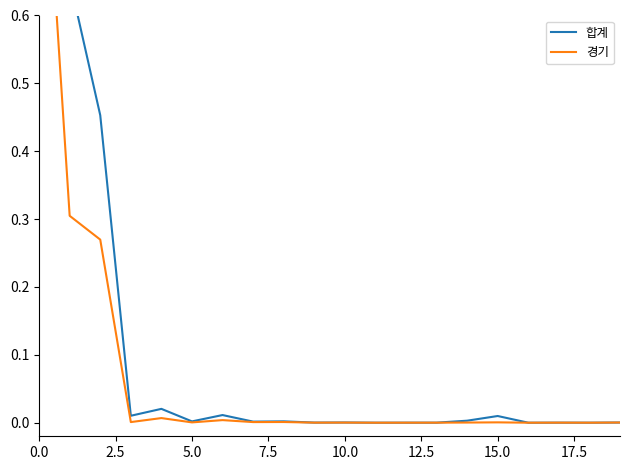

Where do 경기 and 합계 first cross each other?

15 and 16